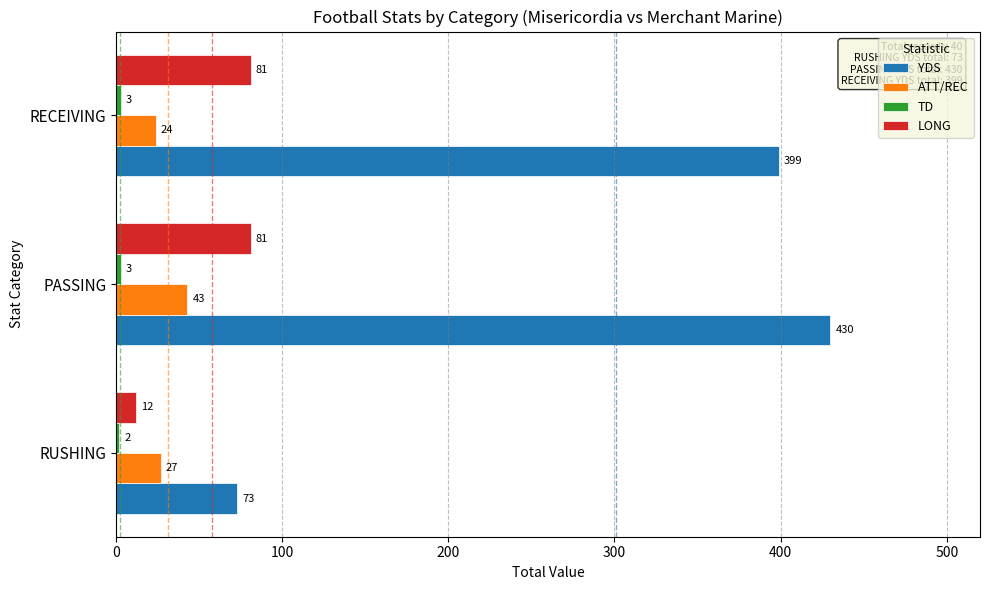

Count the LONG values in the range 12 to 81.

3